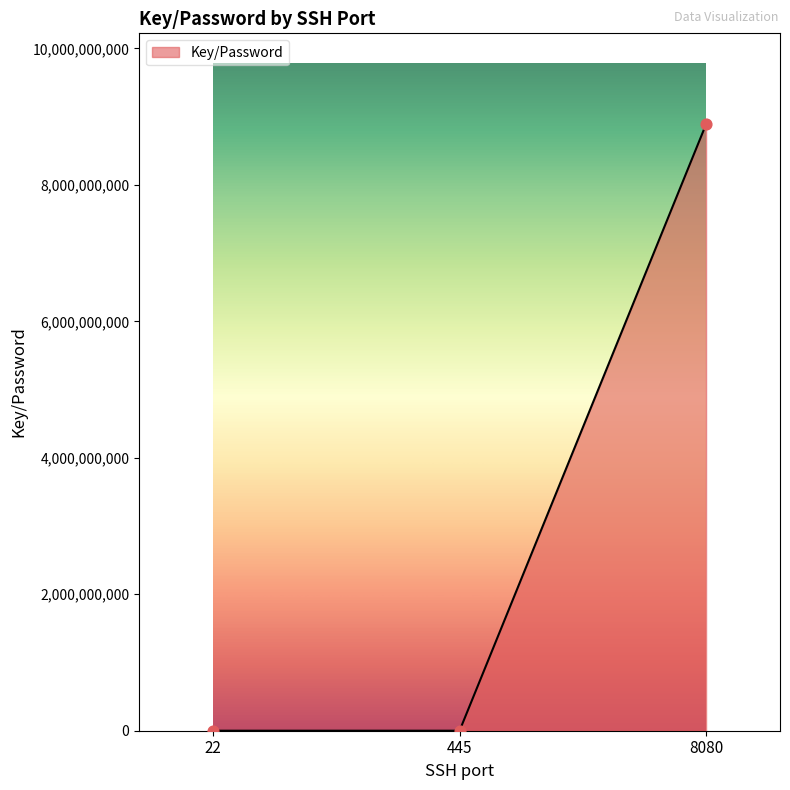

Between 8080 and 445, which is larger?

8080